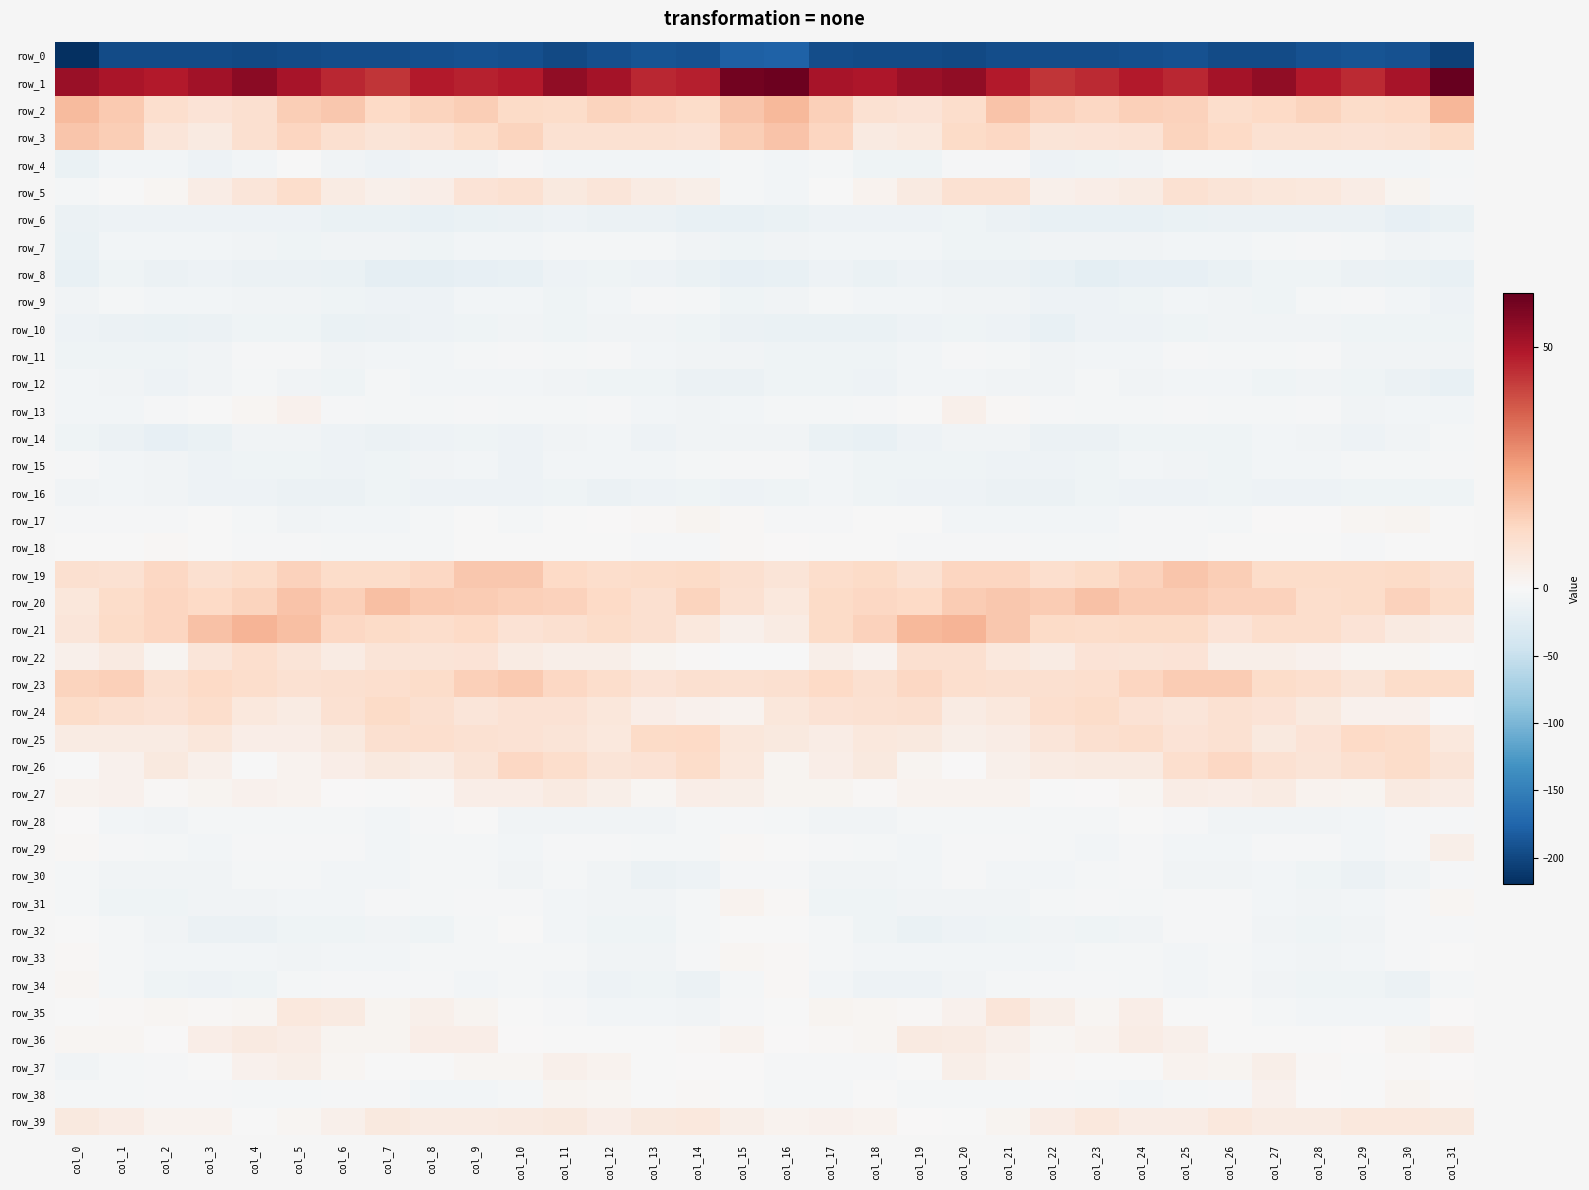

What is the highest value of the row_38 series?

2.4